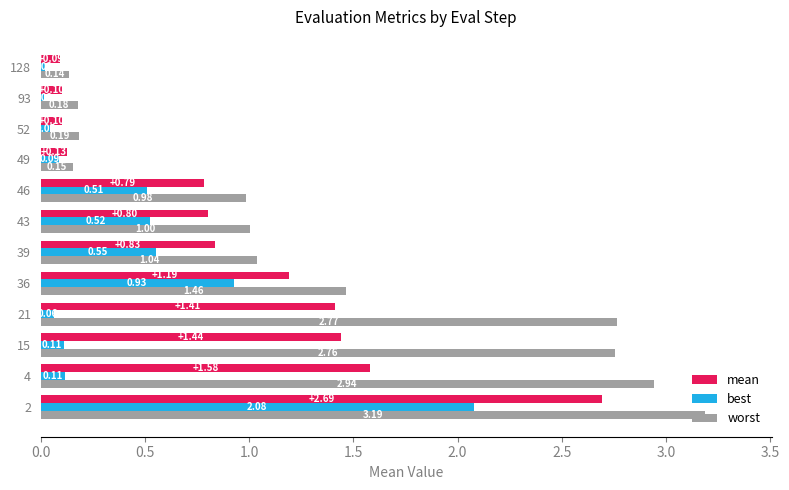

At 4, list the series in order from largest to smallest.

worst, mean, best